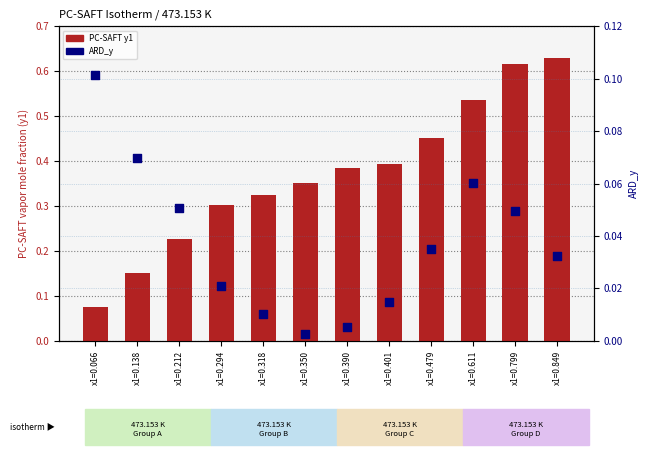

What is the total value across all series at x1=0.212?

0.3